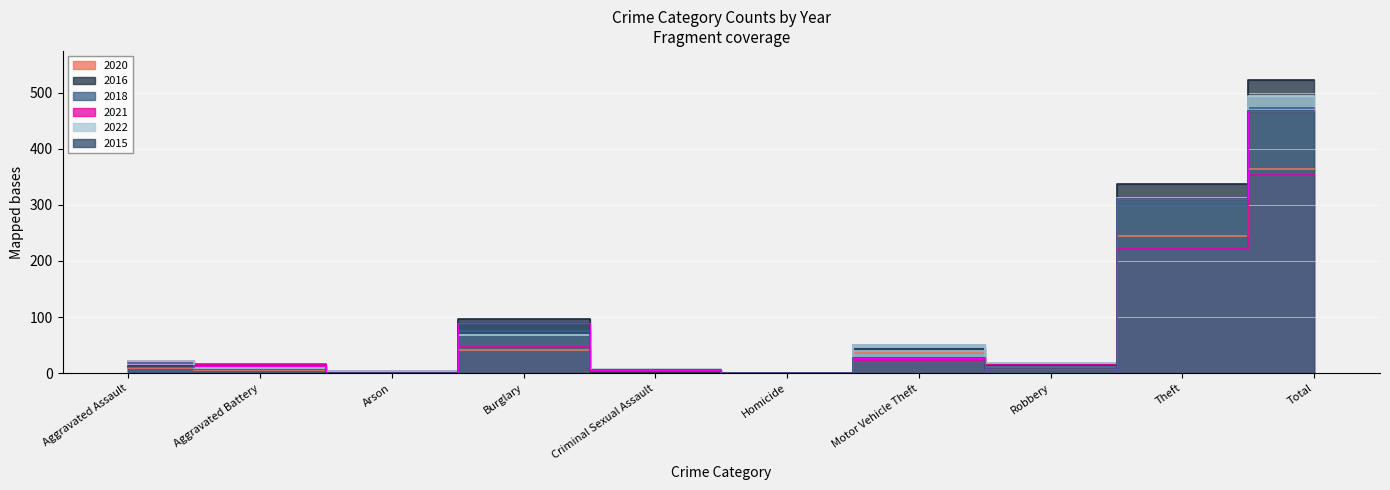

Is the value of 2021 at Robbery greater than the value of 2015 at Criminal Sexual Assault?

Yes